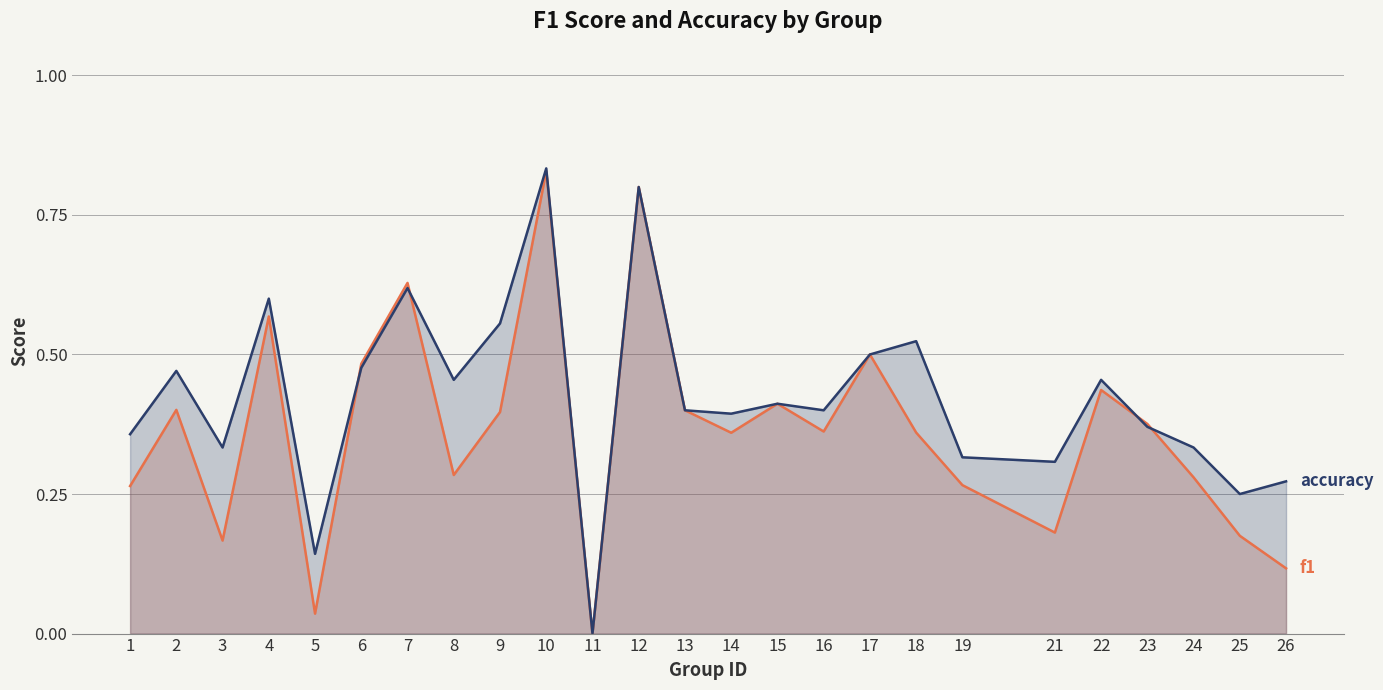

Rank the series at 13 from highest to lowest value.

f1, accuracy